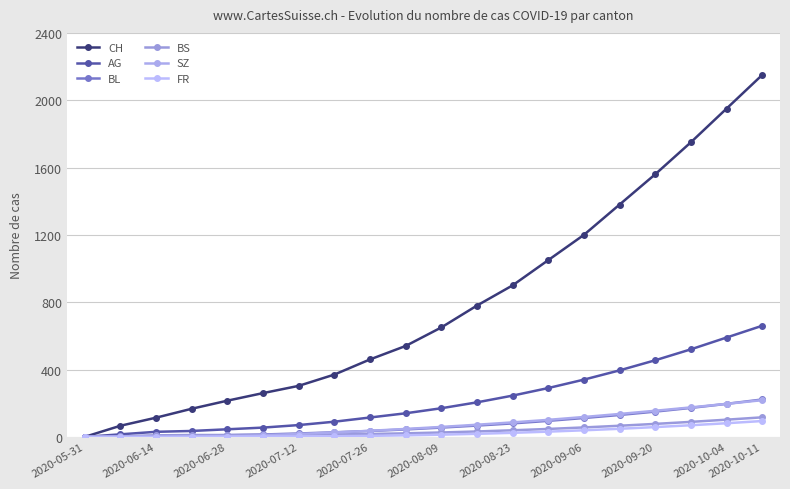

What is the value of the FR point at the 9th from the left?

6